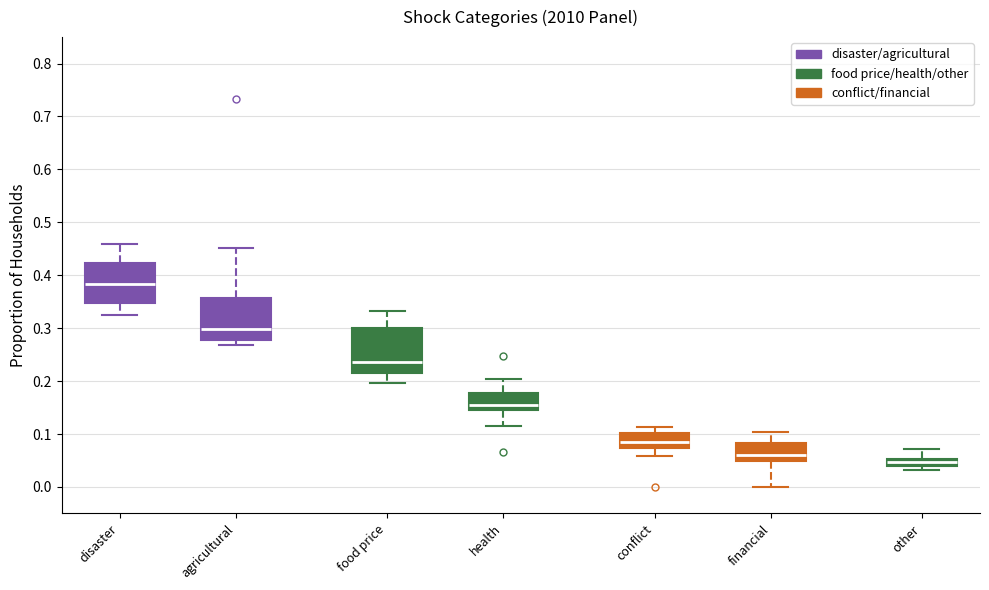

Where does the median line of the box for conflict sit on the y-axis? The values are not printed on the chart, so give them approximately, as read against the axis.

0.08